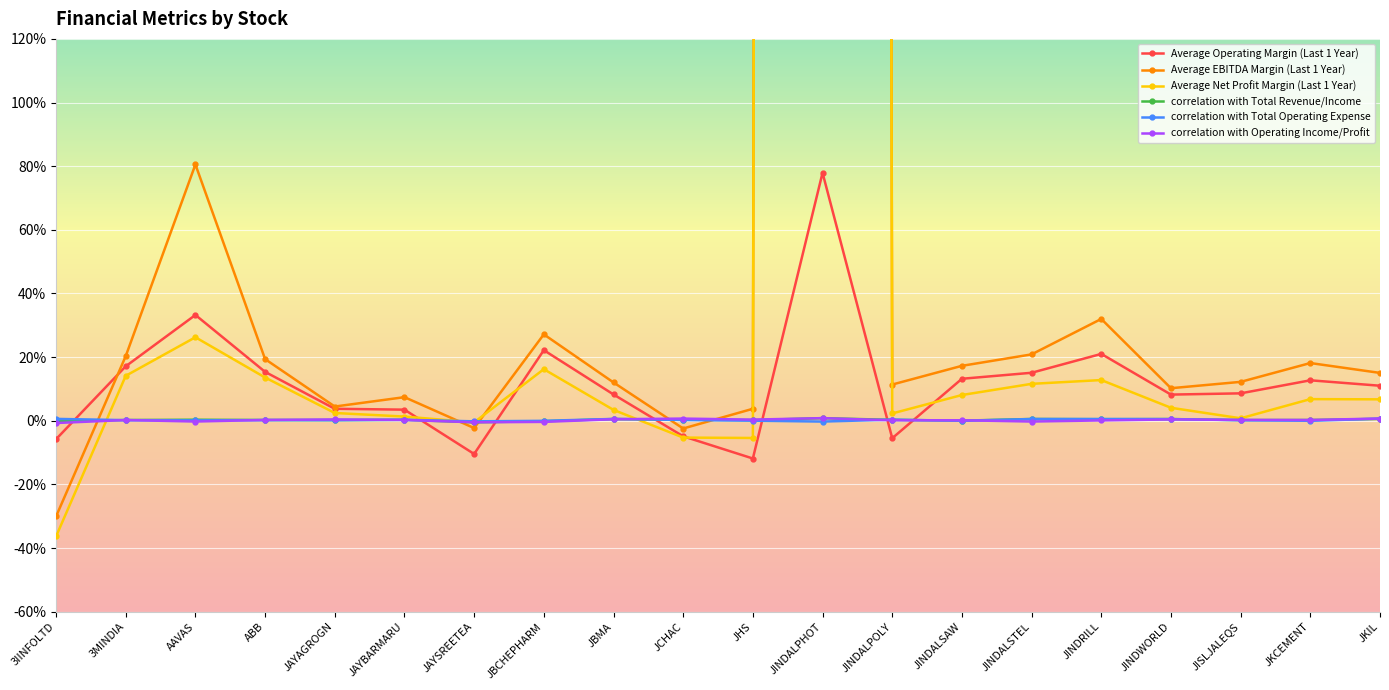

Reading right to left, list all the values displayed in this chart.

Average Operating Margin (Last 1 Year): JKIL=11.0	JKCEMENT=12.7	JISLJALEQS=8.6	JINDWORLD=8.2	JINDRILL=21.0	JINDALSTEL=15.1	JINDALSAW=13.2	JINDALPOLY=-5.5	JINDALPHOT=77.9	JHS=-11.9	JCHAC=-4.9	JBMA=8.3	JBCHEPHARM=22.2	JAYSREETEA=-10.4	JAYBARMARU=3.5	JAYAGROGN=3.8	ABB=15.4	AAVAS=33.2	3MINDIA=17.1	3IINFOLTD=-5.8
Average EBITDA Margin (Last 1 Year): JKIL=15.0	JKCEMENT=18.1	JISLJALEQS=12.2	JINDWORLD=10.2	JINDRILL=32.0	JINDALSTEL=20.9	JINDALSAW=17.3	JINDALPOLY=11.4	JINDALPHOT=9817.7	JHS=3.8	JCHAC=-2.4	JBMA=12.0	JBCHEPHARM=27.1	JAYSREETEA=-2.3	JAYBARMARU=7.4	JAYAGROGN=4.5	ABB=19.4	AAVAS=80.5	3MINDIA=20.3	3IINFOLTD=-30.1
Average Net Profit Margin (Last 1 Year): JKIL=6.7	JKCEMENT=6.8	JISLJALEQS=0.8	JINDWORLD=4.1	JINDRILL=12.8	JINDALSTEL=11.6	JINDALSAW=8.1	JINDALPOLY=2.3	JINDALPHOT=9770.5	JHS=-5.4	JCHAC=-5.3	JBMA=3.4	JBCHEPHARM=16.2	JAYSREETEA=-0.5	JAYBARMARU=1.3	JAYAGROGN=2.4	ABB=13.6	AAVAS=26.2	3MINDIA=14.1	3IINFOLTD=-36.4
correlation with Total Revenue/Income: JKIL=0.6	JKCEMENT=0.2	JISLJALEQS=0.2	JINDWORLD=0.5	JINDRILL=0.5	JINDALSTEL=0.6	JINDALSAW=0.0	JINDALPOLY=0.3	JINDALPHOT=0.8	JHS=0.2	JCHAC=0.3	JBMA=0.5	JBCHEPHARM=-0.2	JAYSREETEA=-0.5	JAYBARMARU=0.3	JAYAGROGN=0.2	ABB=0.2	AAVAS=0.3	3MINDIA=0.2	3IINFOLTD=-0.2
correlation with Total Operating Expense: JKIL=0.7	JKCEMENT=-0.0	JISLJALEQS=0.2	JINDWORLD=0.5	JINDRILL=0.6	JINDALSTEL=0.5	JINDALSAW=-0.0	JINDALPOLY=0.4	JINDALPHOT=-0.3	JHS=0.0	JCHAC=0.2	JBMA=0.6	JBCHEPHARM=-0.0	JAYSREETEA=-0.2	JAYBARMARU=0.3	JAYAGROGN=0.2	ABB=0.2	AAVAS=0.1	3MINDIA=0.2	3IINFOLTD=0.6
correlation with Operating Income/Profit: JKIL=0.7	JKCEMENT=0.2	JISLJALEQS=0.3	JINDWORLD=0.4	JINDRILL=0.1	JINDALSTEL=-0.3	JINDALSAW=0.2	JINDALPOLY=0.1	JINDALPHOT=0.8	JHS=0.4	JCHAC=0.7	JBMA=0.5	JBCHEPHARM=-0.4	JAYSREETEA=-0.5	JAYBARMARU=0.3	JAYAGROGN=0.4	ABB=0.2	AAVAS=-0.2	3MINDIA=0.2	3IINFOLTD=-0.7